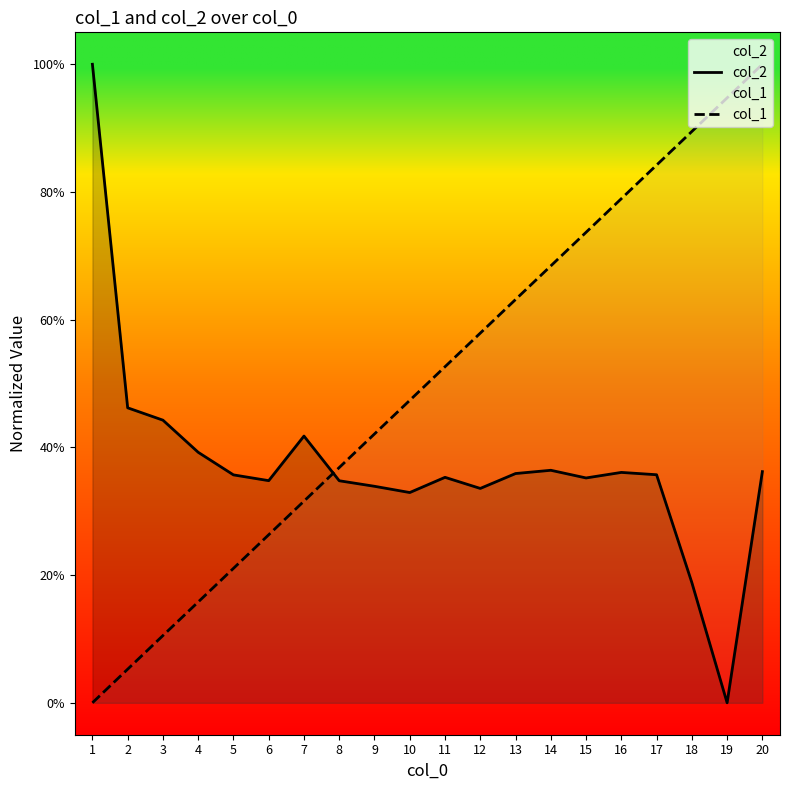

Reading right to left, extract all data points from this chart.

col_2: 20=0.4	19=0.0	18=0.2	17=0.4	16=0.4	15=0.4	14=0.4	13=0.4	12=0.3	11=0.4	10=0.3	9=0.3	8=0.3	7=0.4	6=0.3	5=0.4	4=0.4	3=0.4	2=0.5	1=1.0
col_1: 20=1.0	19=0.9	18=0.9	17=0.8	16=0.8	15=0.7	14=0.7	13=0.6	12=0.6	11=0.5	10=0.5	9=0.4	8=0.4	7=0.3	6=0.3	5=0.2	4=0.2	3=0.1	2=0.1	1=0.0